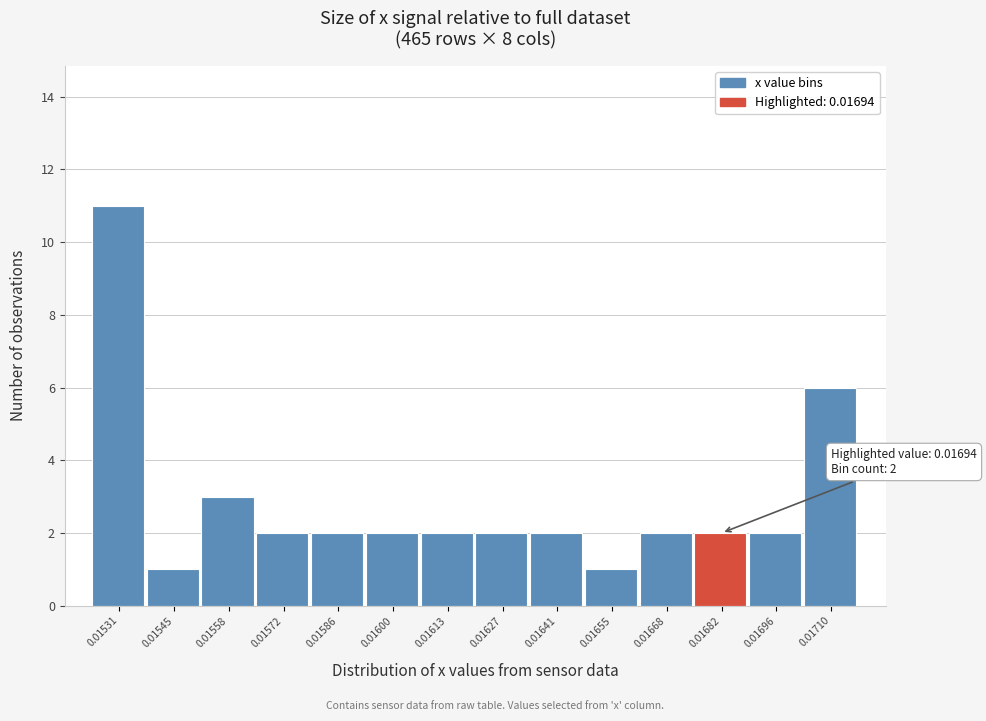

Reading right to left, extract all data points from this chart.

6	2	2	2	1	2	2	2	2	2	2	3	1	11